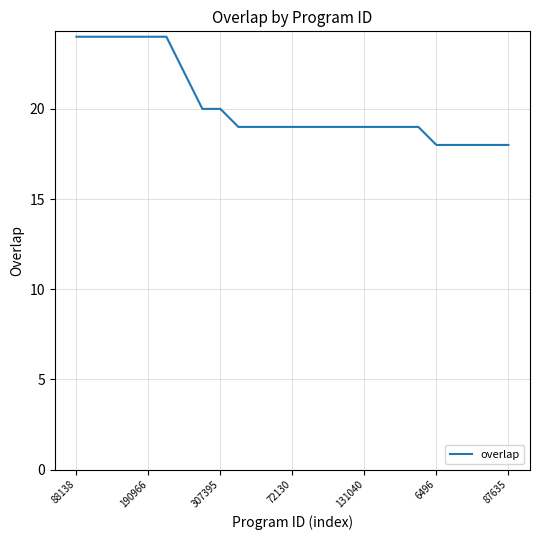

What is the sum of all values?

505